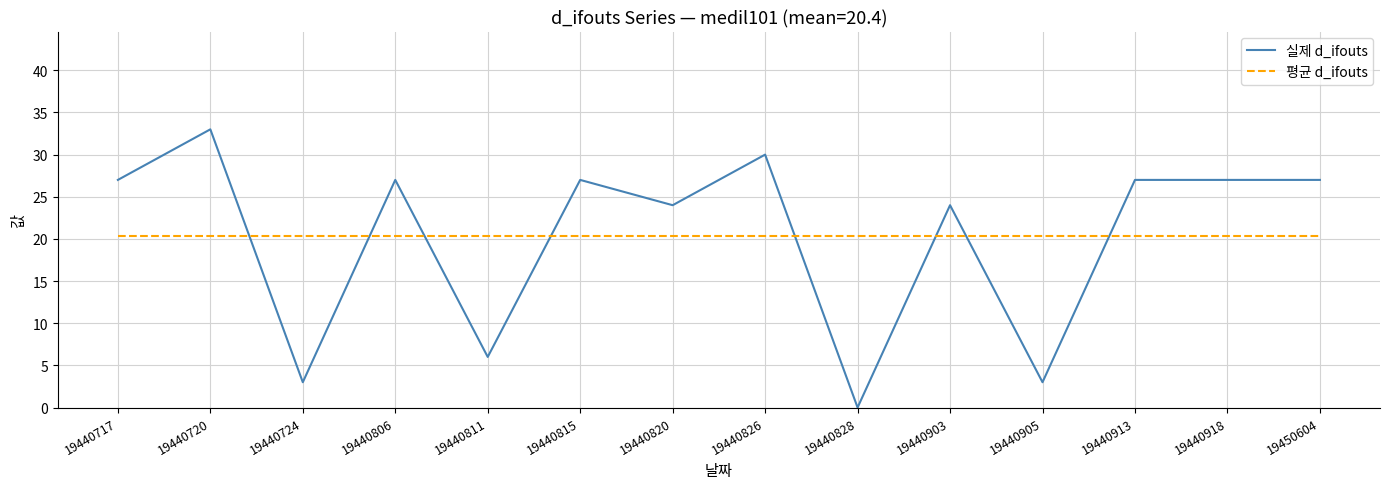

True or false: 평균 d_ifouts and 실제 d_ifouts cross at least once.

True